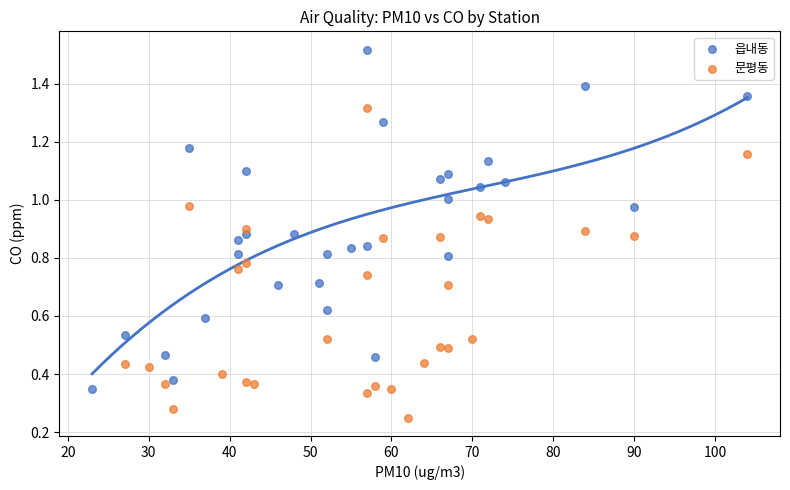

What are all the series names shown in the legend?

읍내동, 문평동